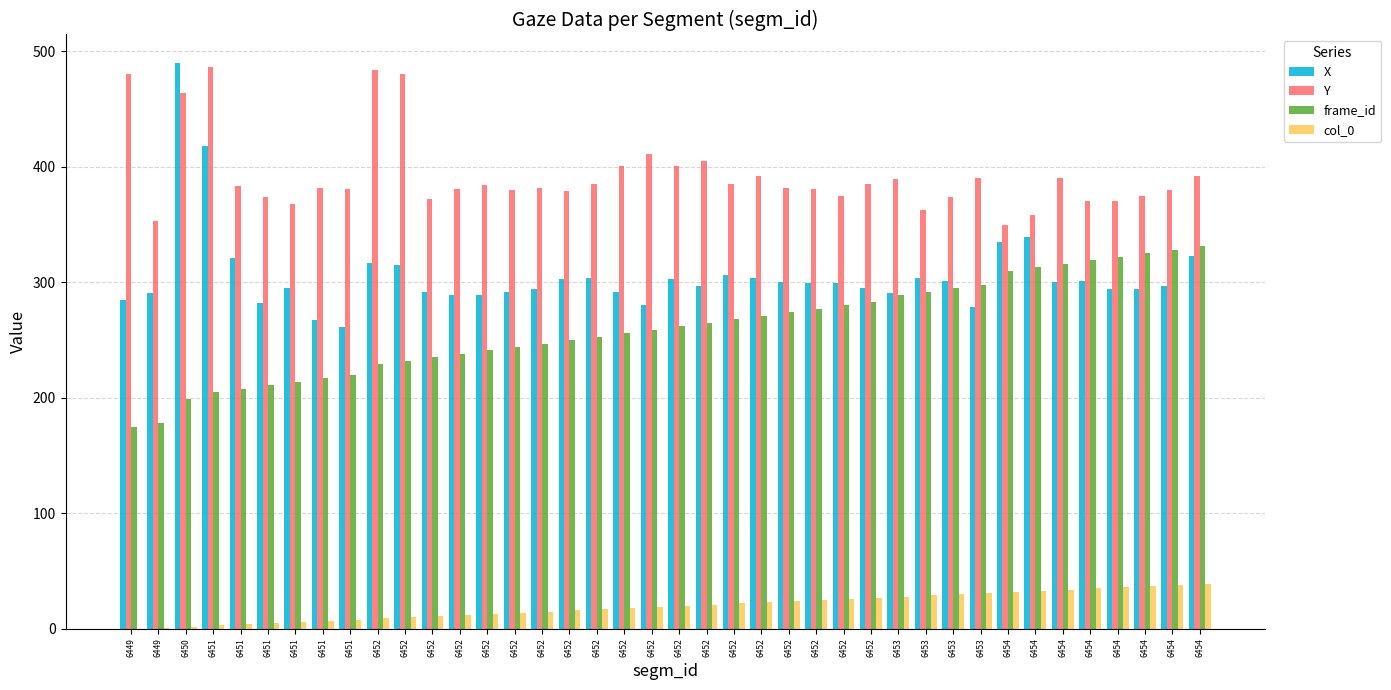

Which series has the largest total across all categories?

Y